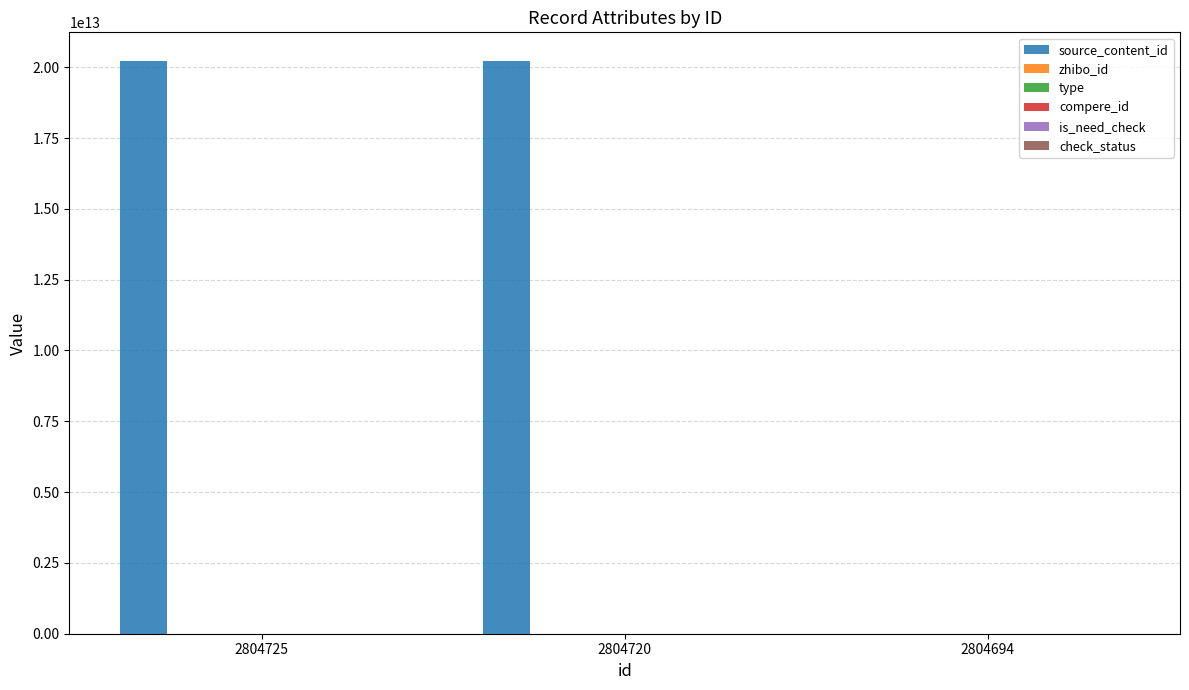

Rank the series at 2804720 from highest to lowest value.

source_content_id, zhibo_id, check_status, type, compere_id, is_need_check